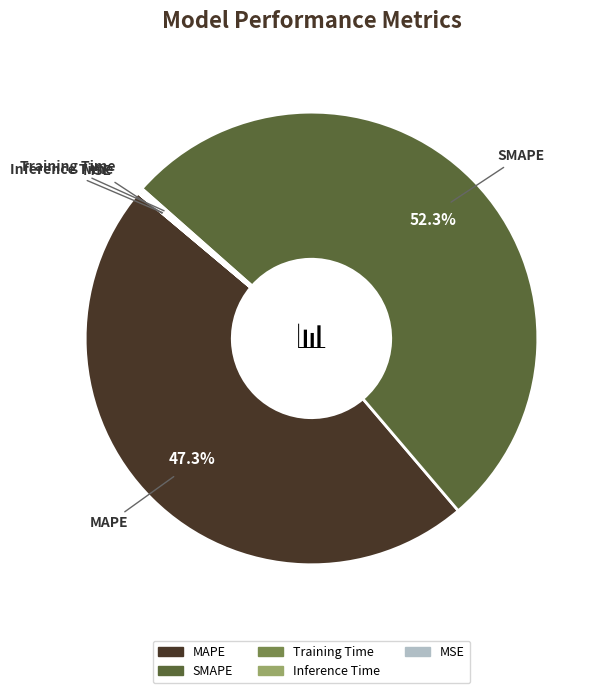

Which category has the biggest portion of the pie?

SMAPE